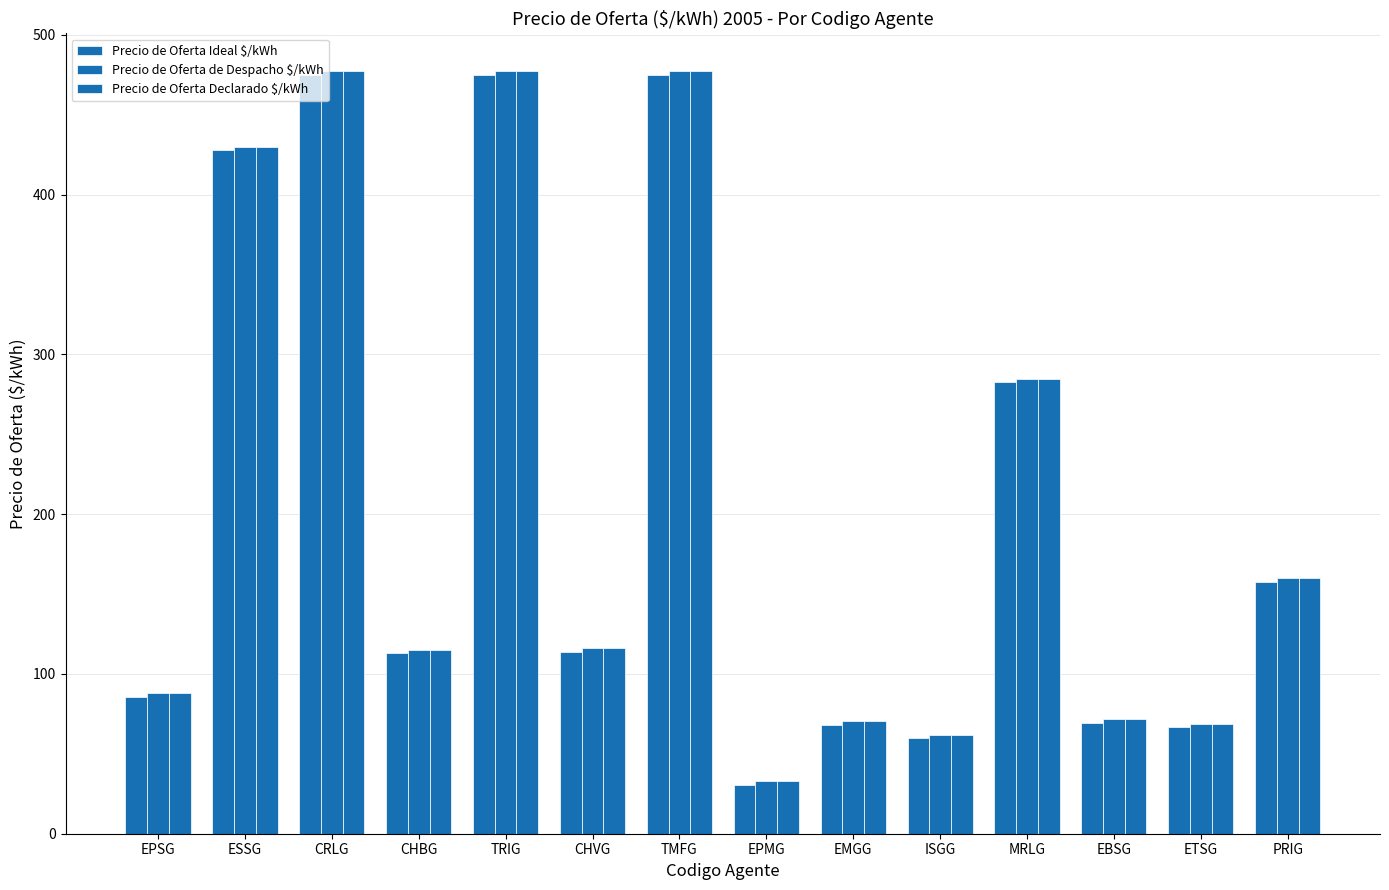

What position from the right is EMGG?

6